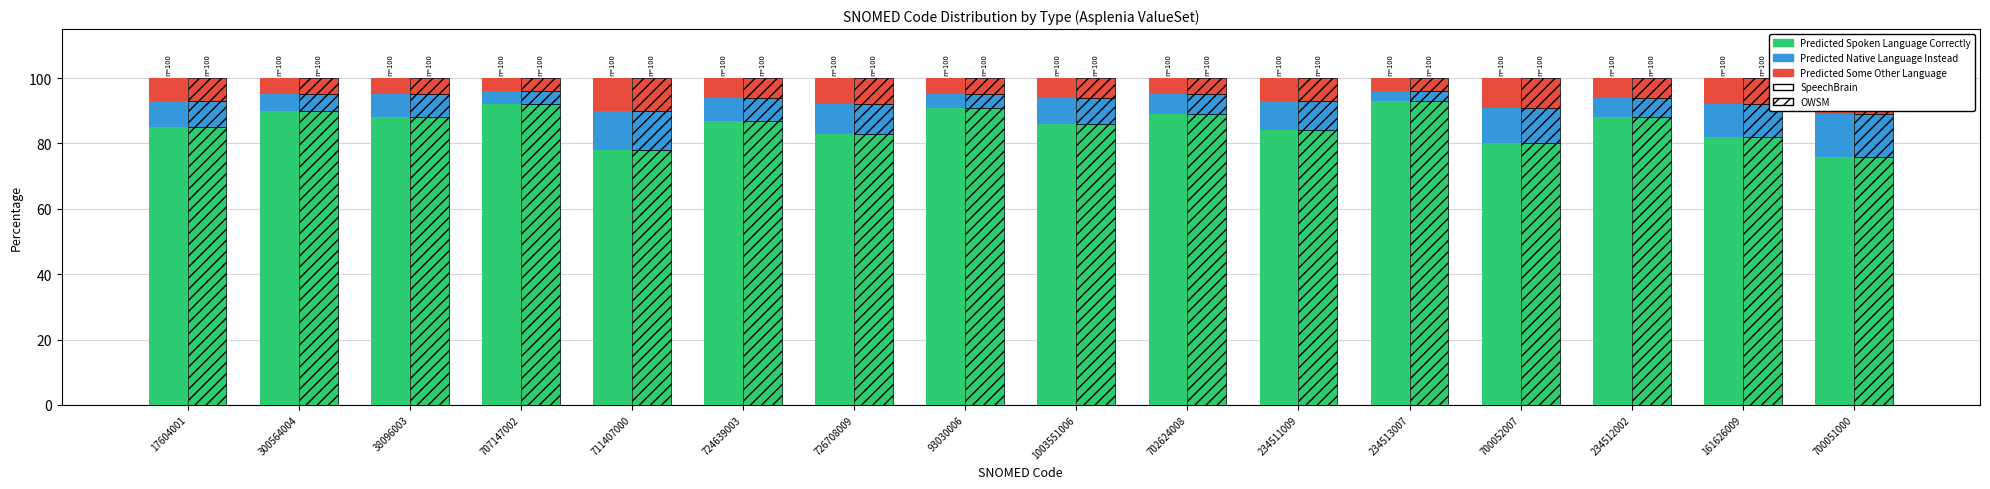

At which category is the sum across all series the highest?

17604001